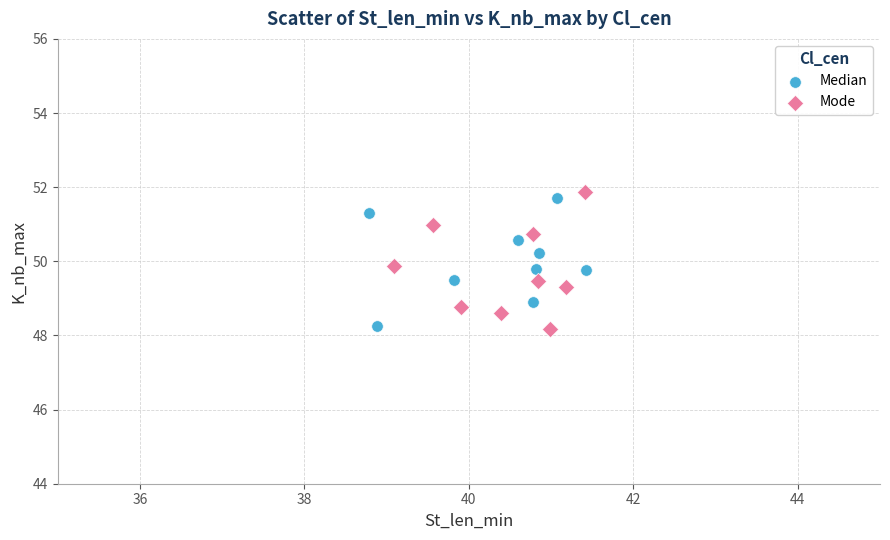

What are all the series names shown in the legend?

Median, Mode